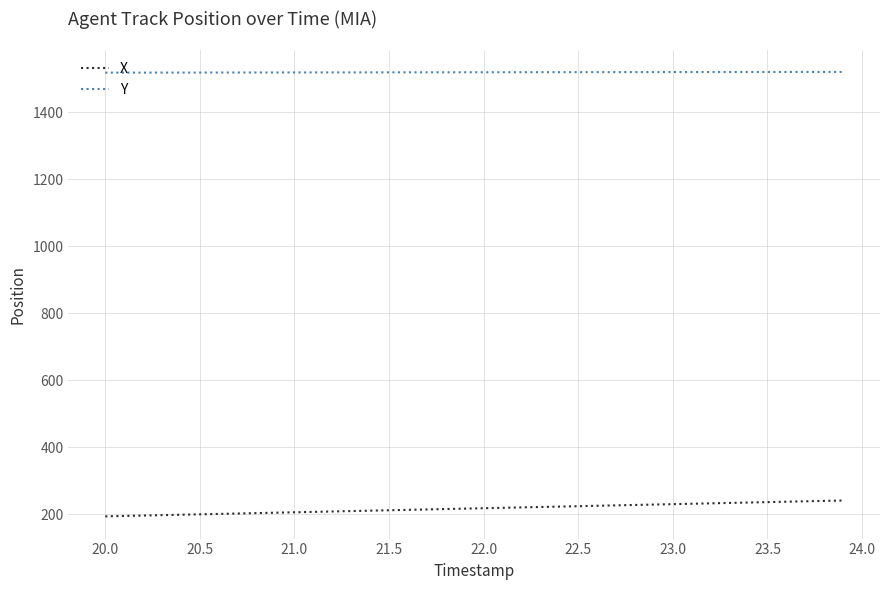

True or false: Y and X intersect in this chart.

False